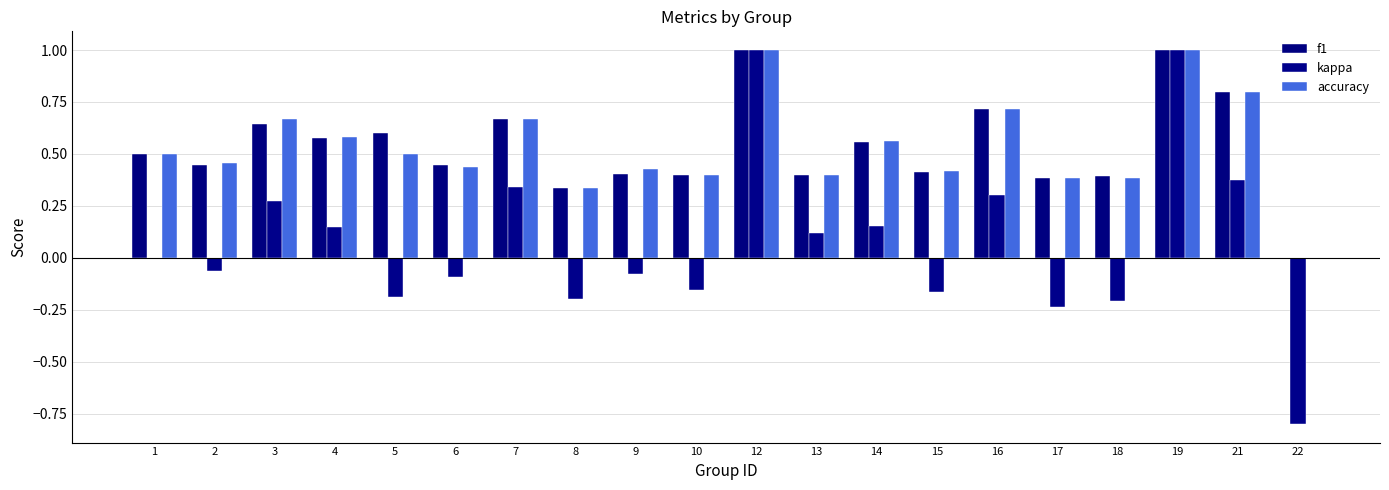

The value of kappa at 7 is 0.3. True or false?

True